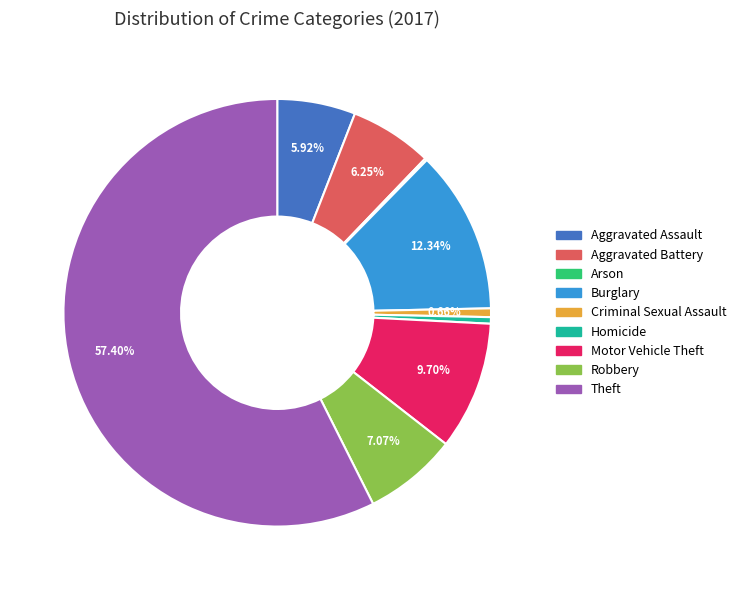

To the nearest percent, what percentage of the pie is Aggravated Assault?

6%